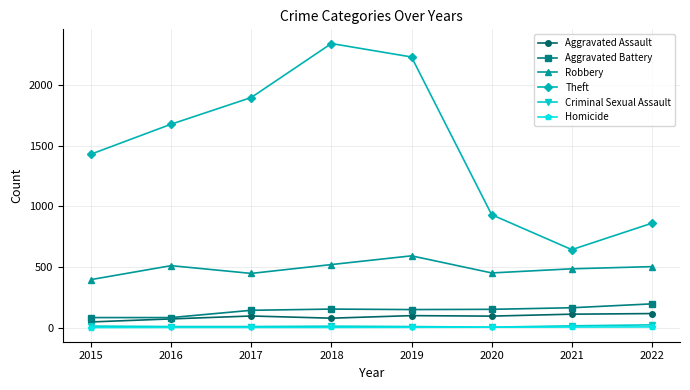

True or false: Criminal Sexual Assault and Theft intersect in this chart.

False